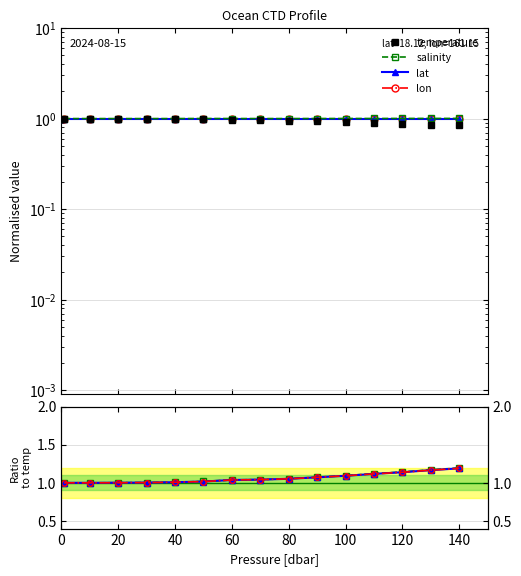

Is it true that temperature equals 1.2 at 140?

False